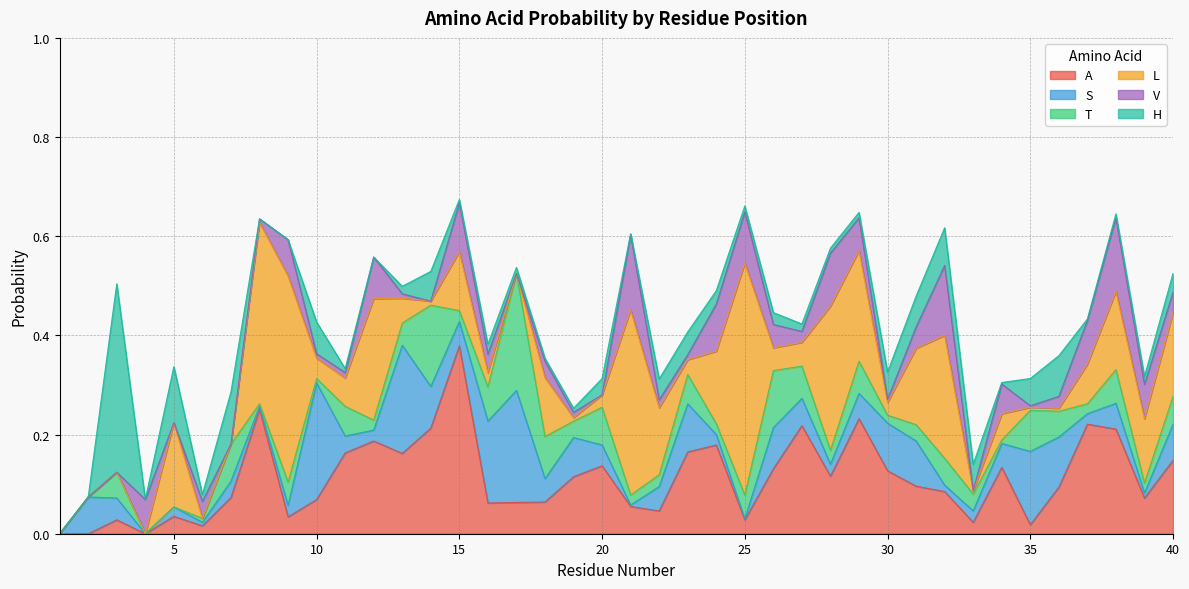

Does the chart display data point markers on the line(s)?

No